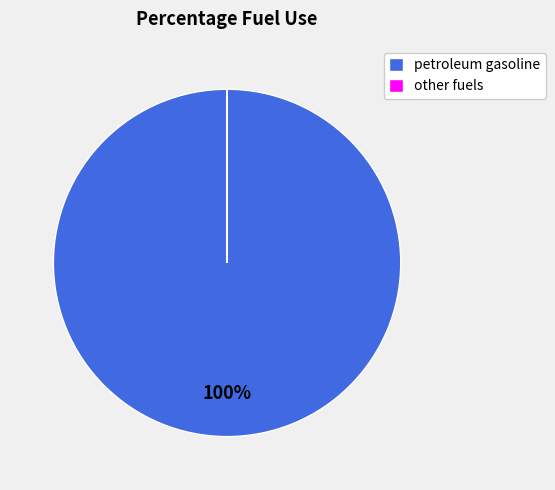

What is the largest slice in the pie chart?

petroleum gasoline